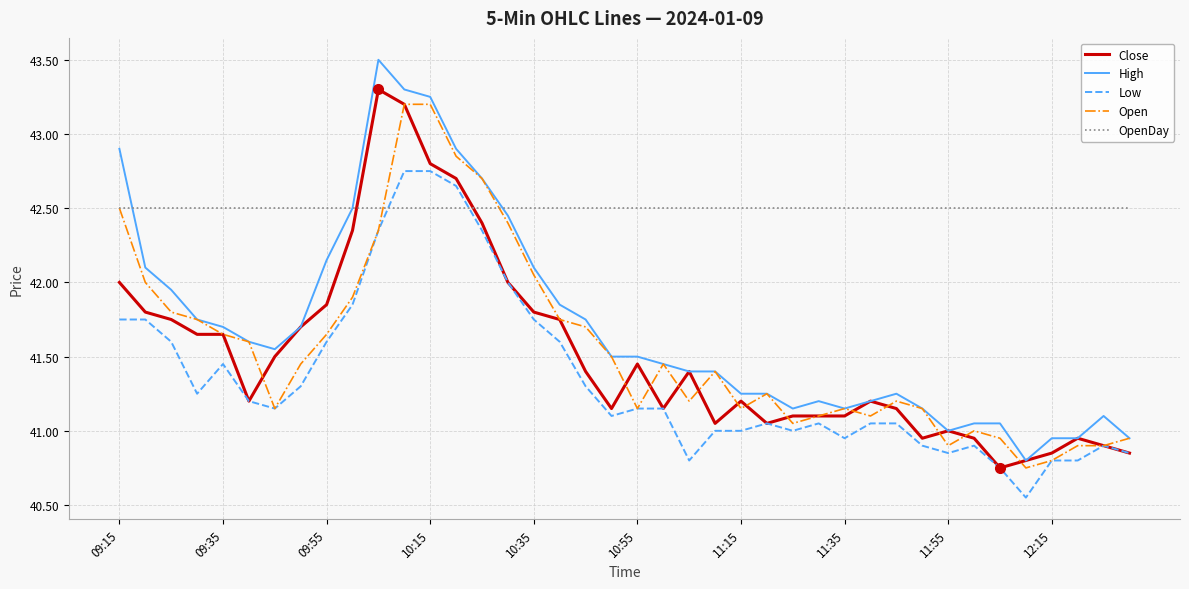

What is the greatest value displayed?

43.5